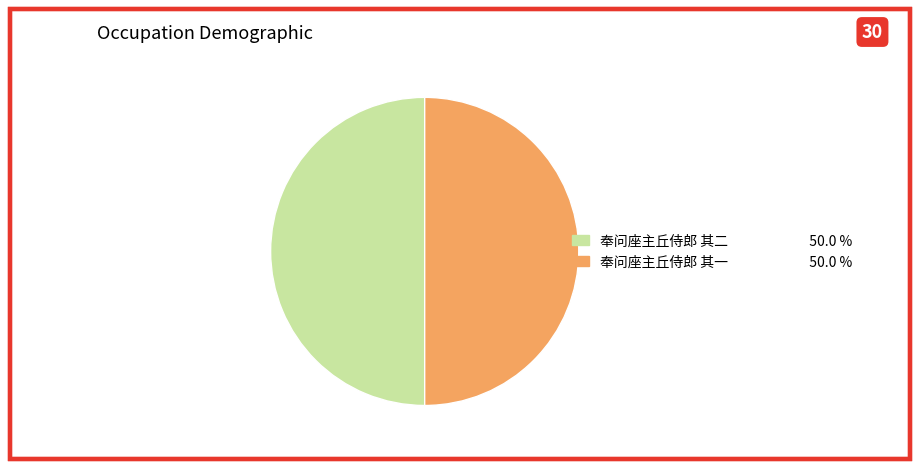

Combined, do 奉问座主丘侍郎 其二 and 奉问座主丘侍郎 其一 account for over 50%?

Yes